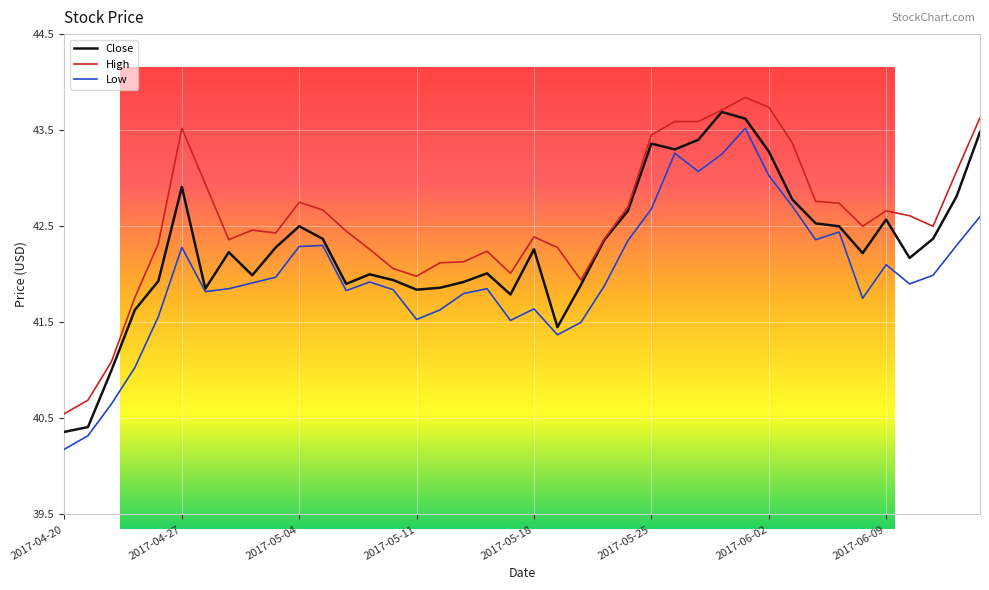

Which series has the largest total across all categories?

High